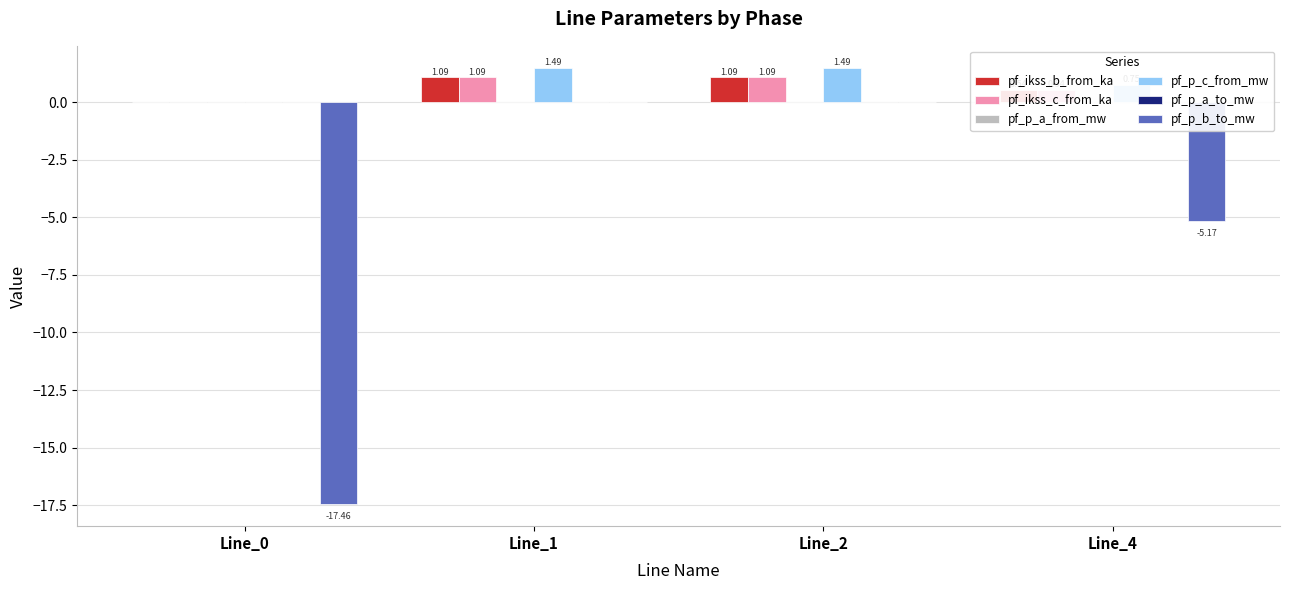

What is the sum of the pf_ikss_b_from_ka values at Line_2 and Line_0?

1.1